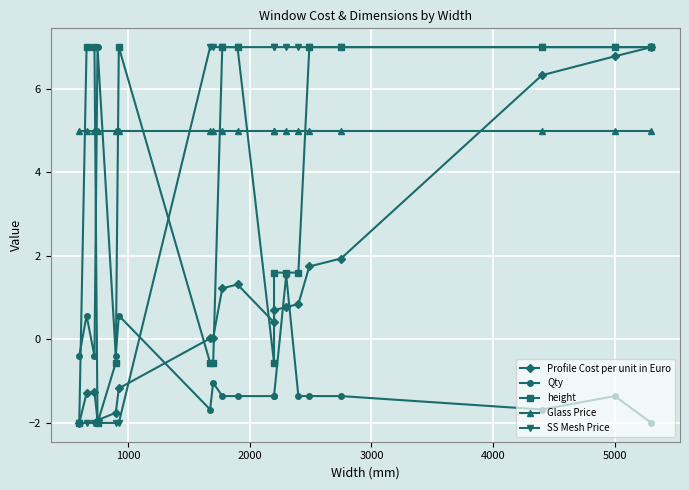

What is the smallest value displayed?

-2.0